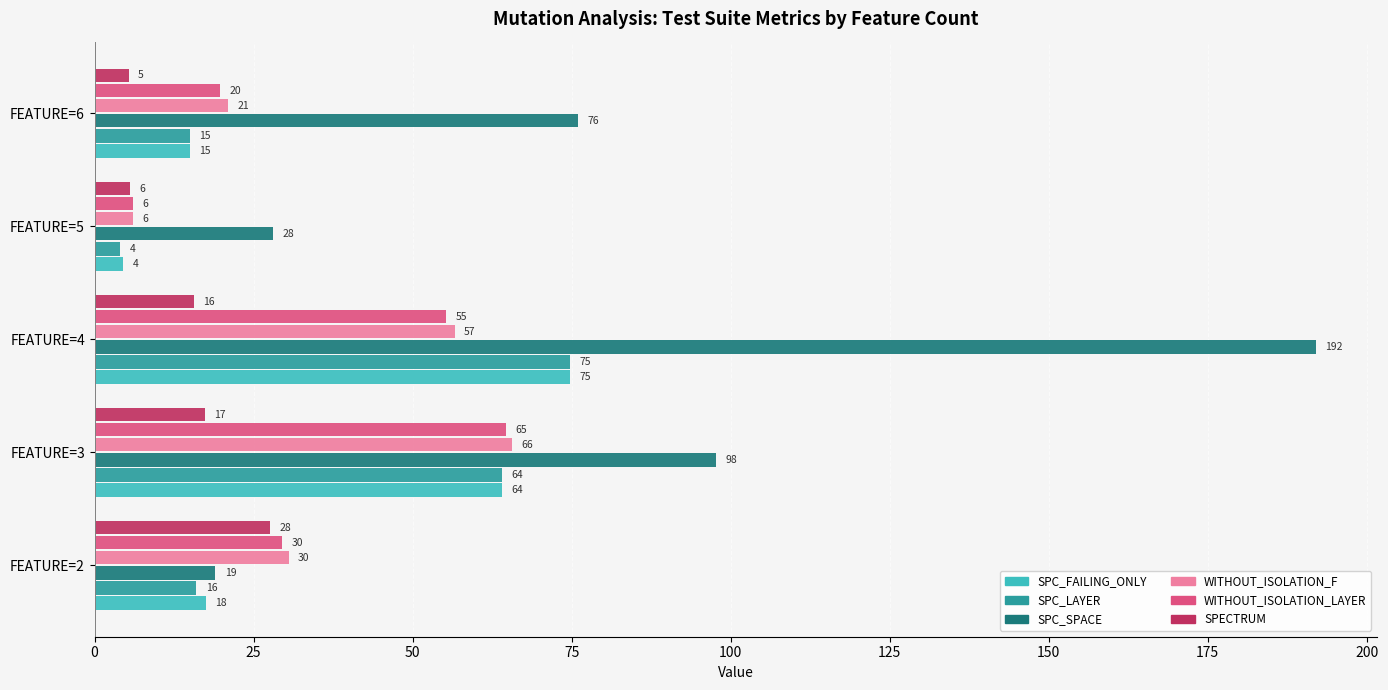

Which series has the widest spread of values?

SPC_SPACE